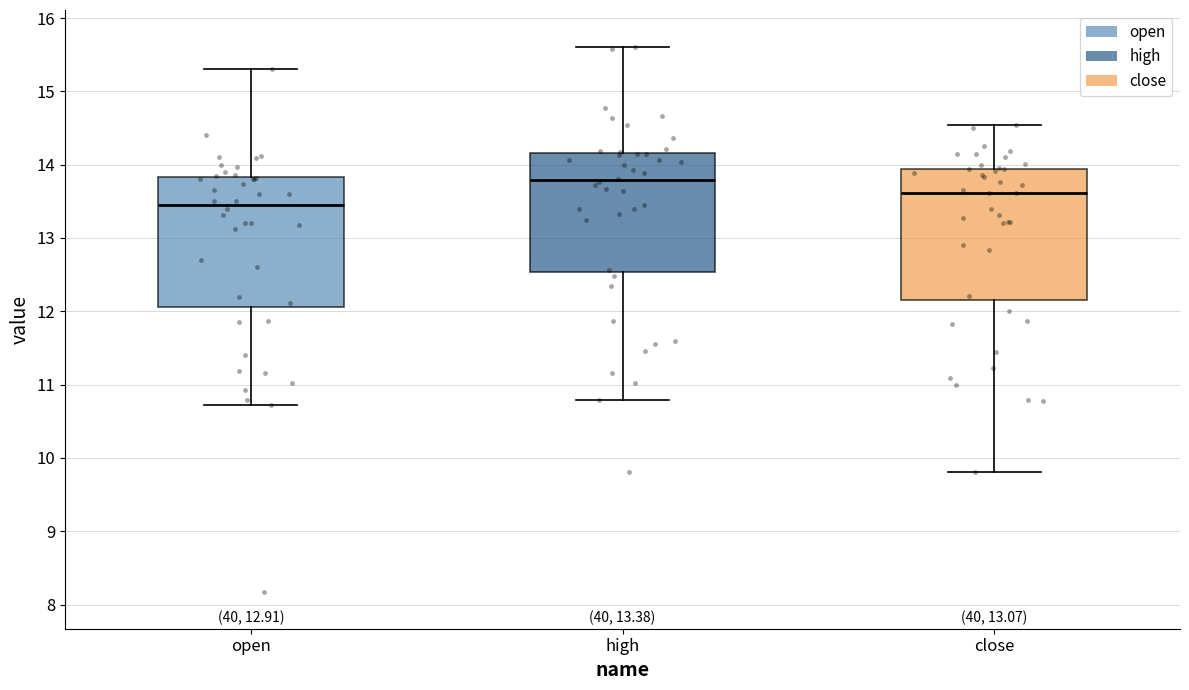

Which box's median line is the lowest?

open